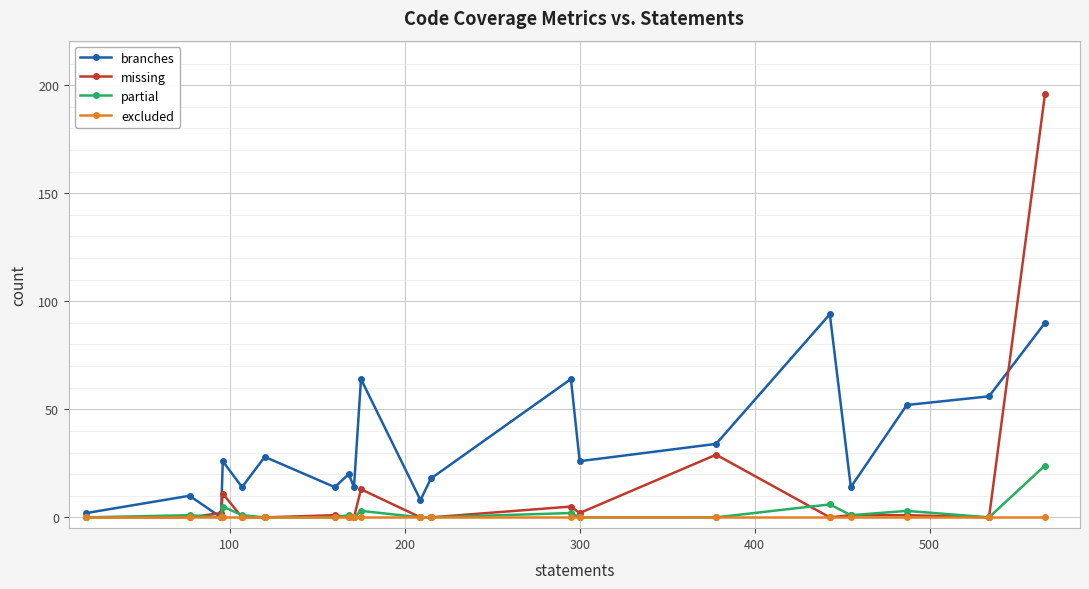

What is the highest value of the branches series?

94